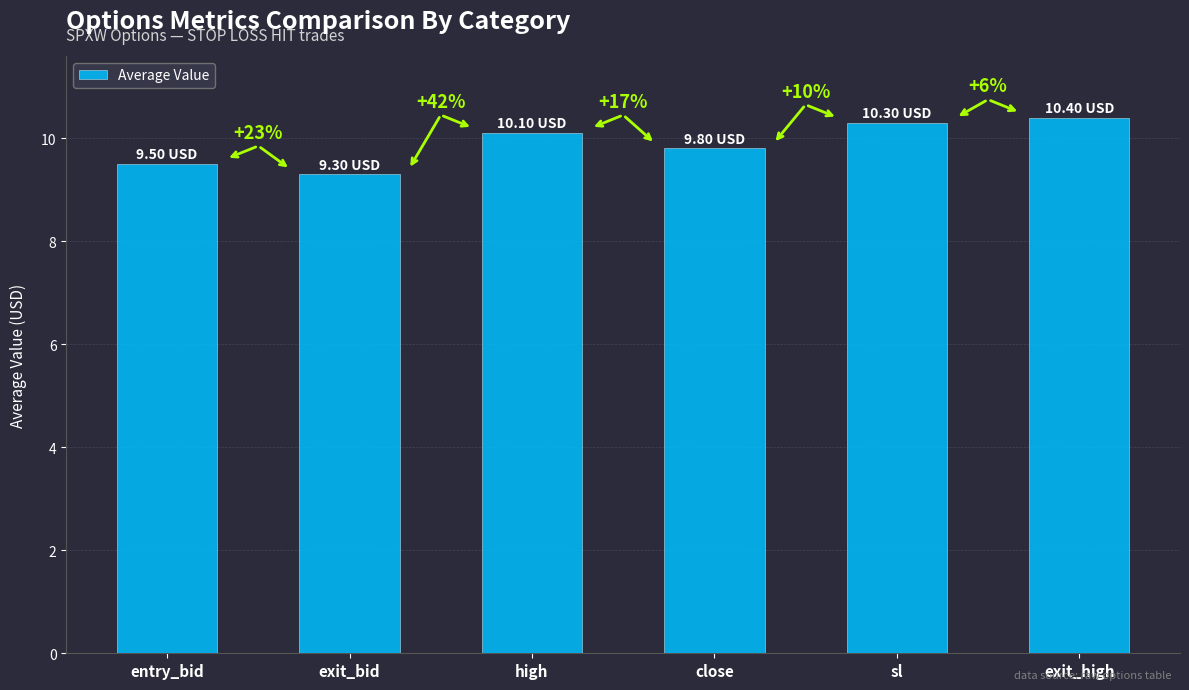

What is the label of the 4th bar from the left?

close